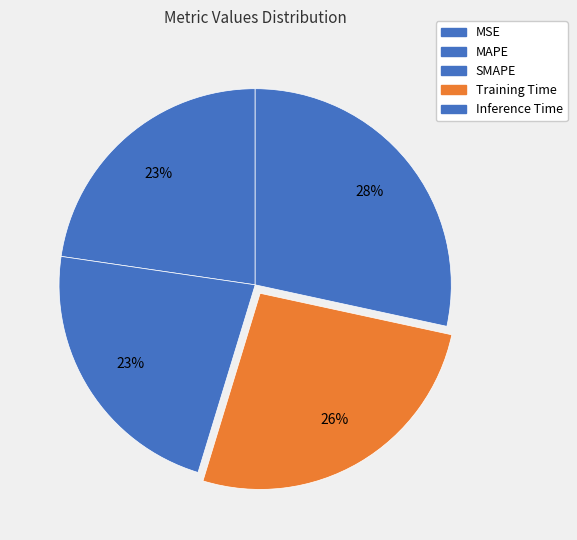

Does any single category account for the majority?

No